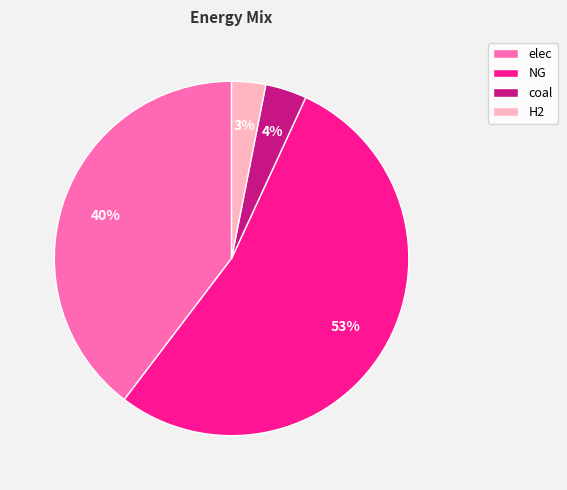

To the nearest percent, what portion does elec represent?

40%